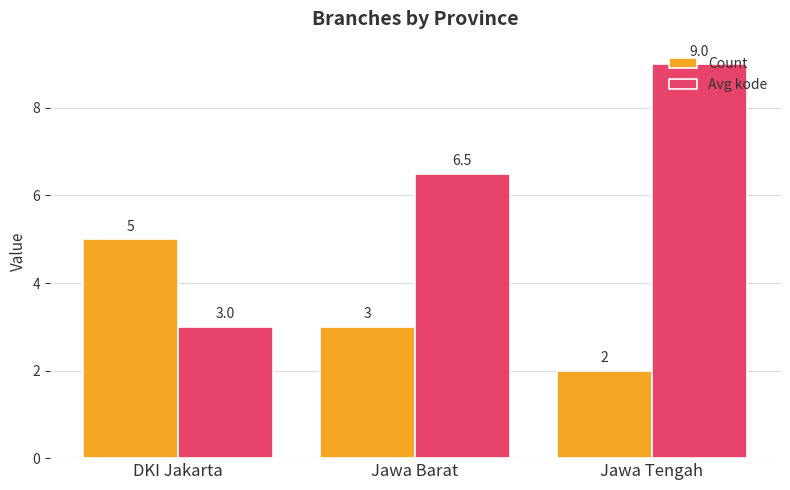

What is the value of the Avg kode bar at the 3rd from the left?

9.0